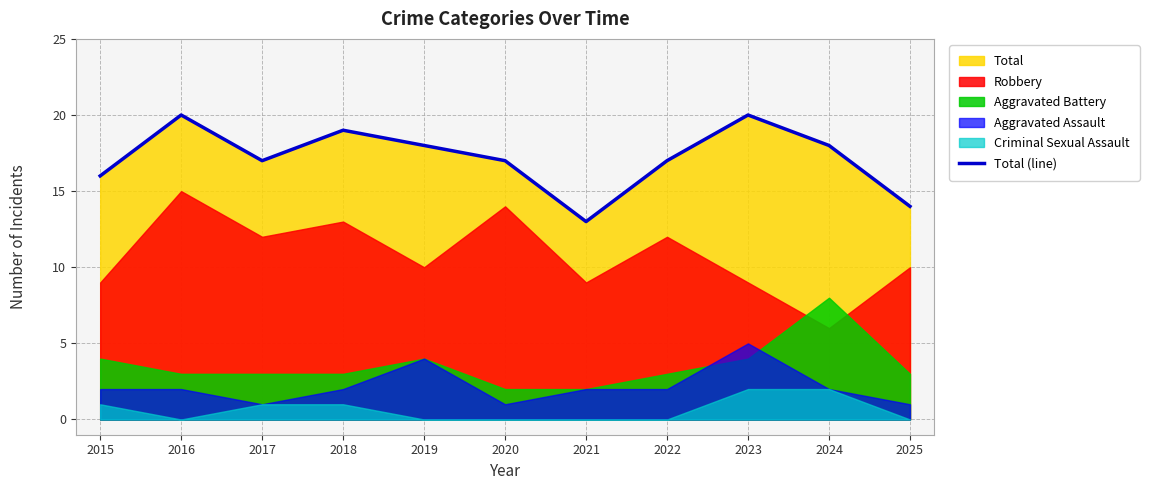

Approximately how many times larger is the value at 2021 compared to 2018?

0.7